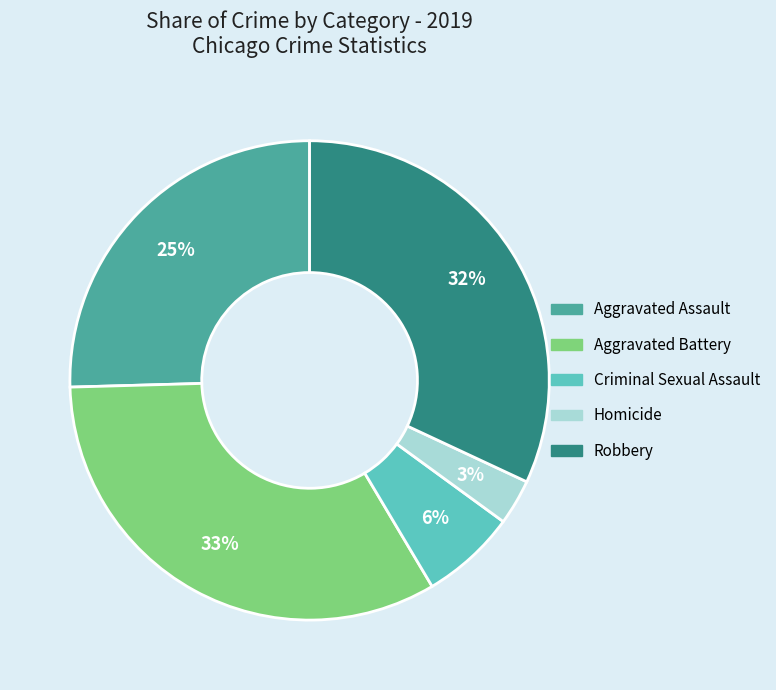

How many slices are in this pie chart?

5